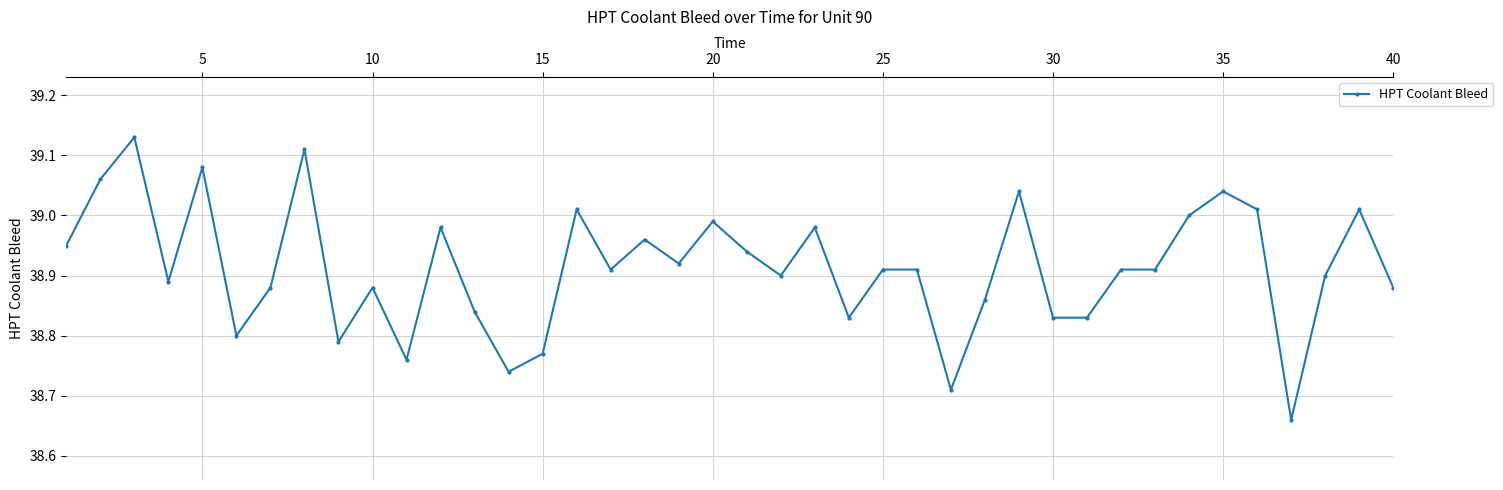

True or false: the data has more than 0 interior local peaks.

True